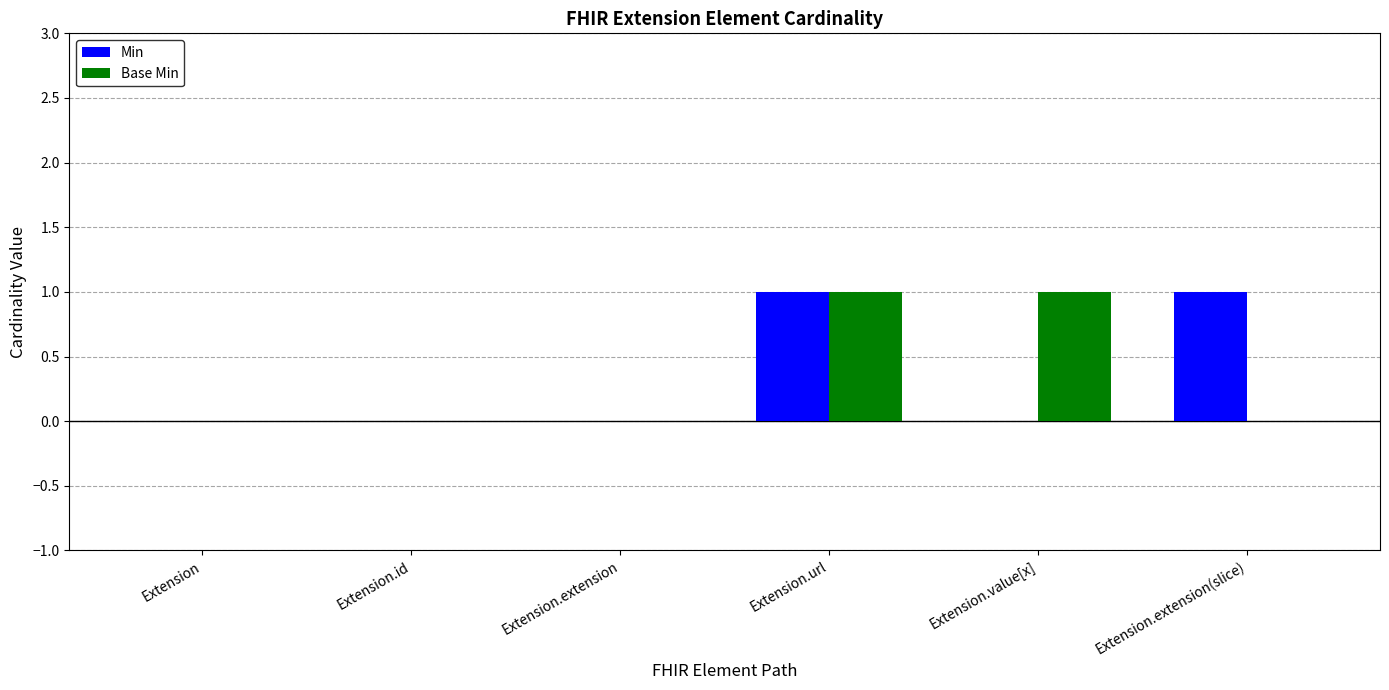

At which category is the sum across all series the highest?

Extension.url